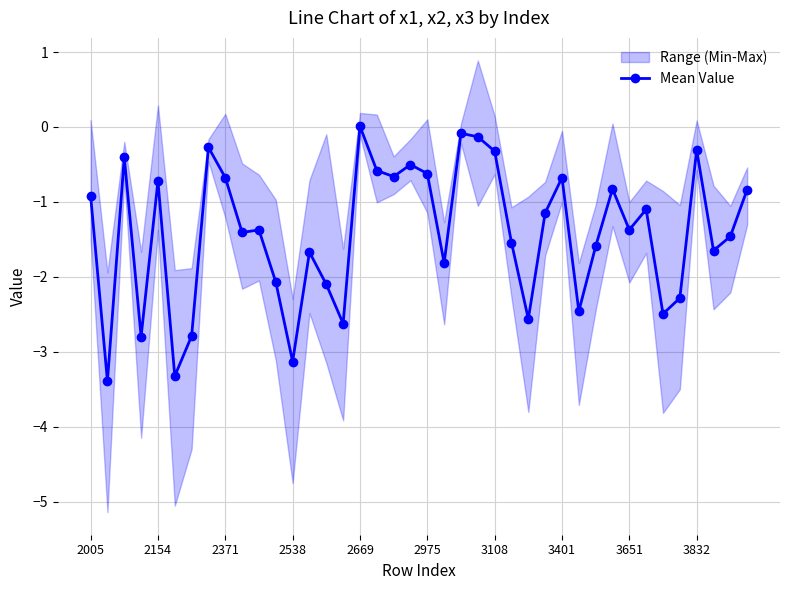

How many lines are shown in the chart?

1